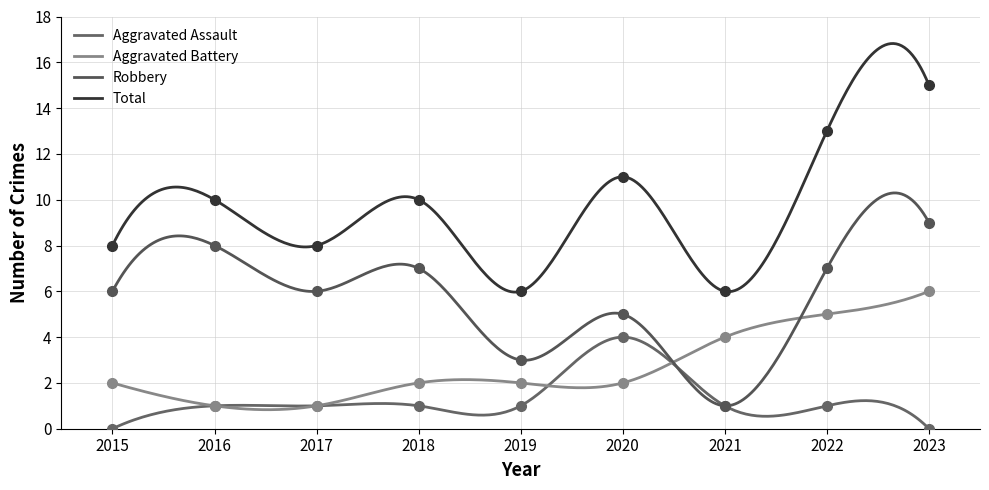

Which has a higher value, 2019 or 2016?

2019